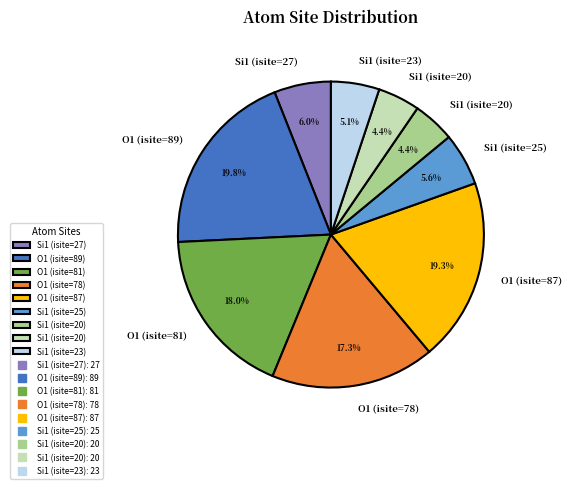

Does any single category account for the majority?

No